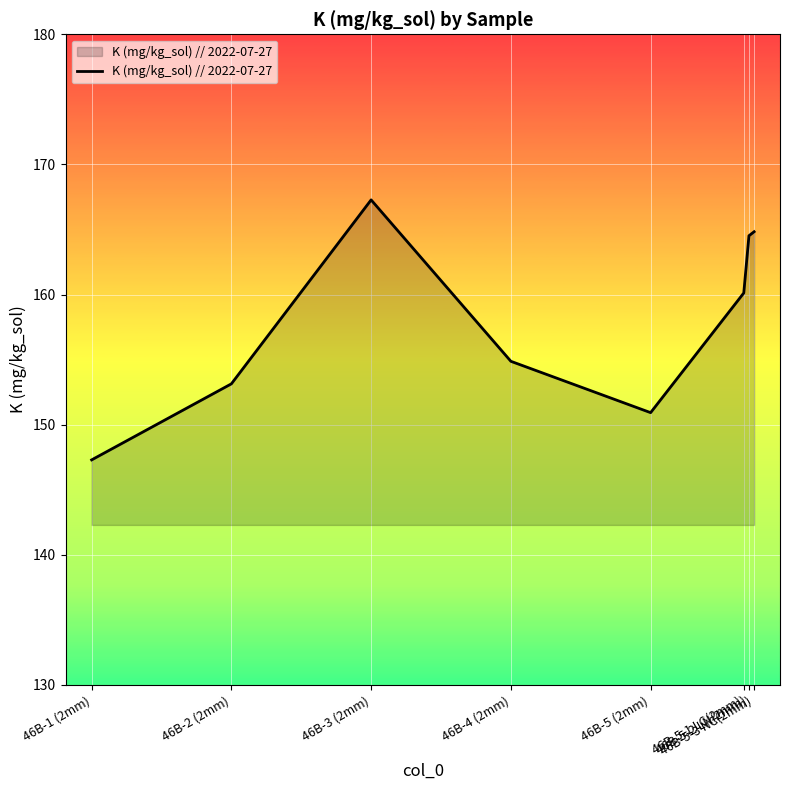

The chart shows a value of 153.1 at 46B-2 (2mm). True or false?

True